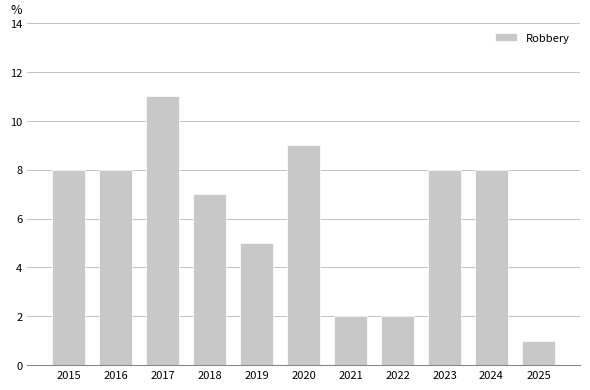

What is the maximum value shown in the chart?

11